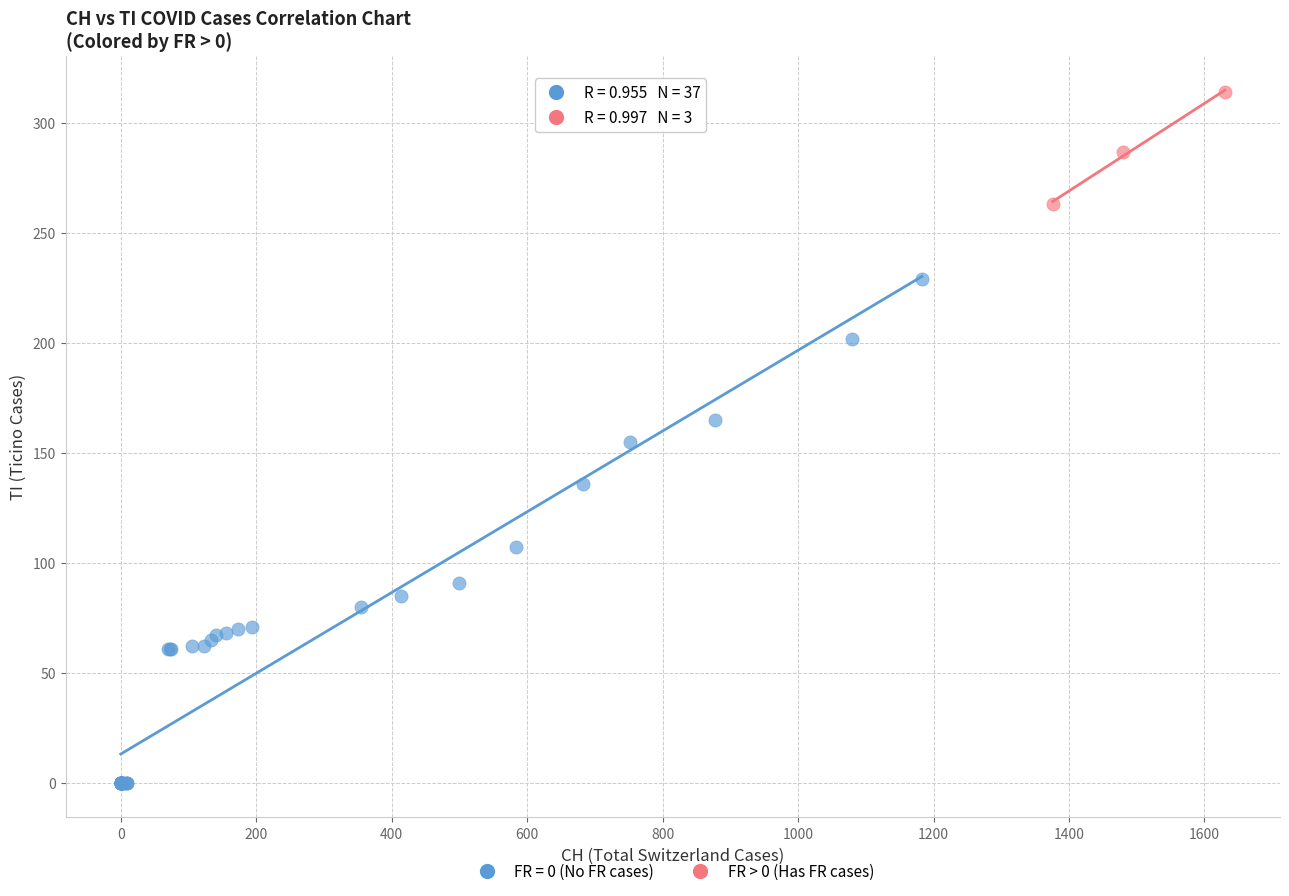

Which series reaches the minimum Y coordinate?

FR = 0 (No FR cases)